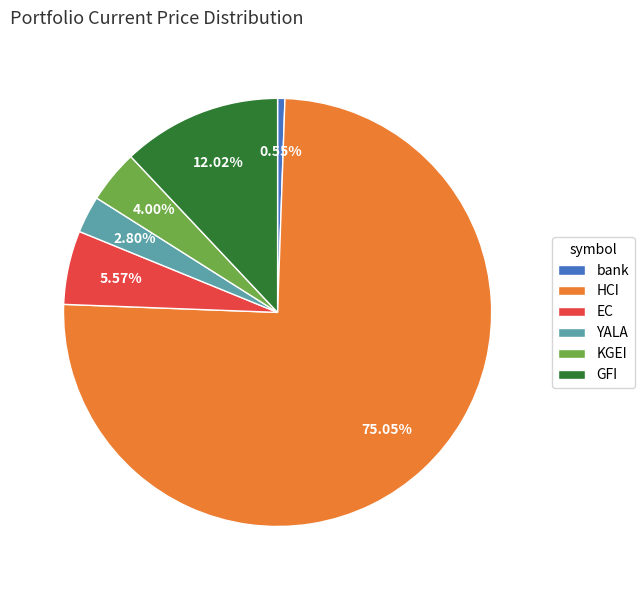

Rank the categories by value from highest to lowest.

HCI, GFI, EC, KGEI, YALA, bank